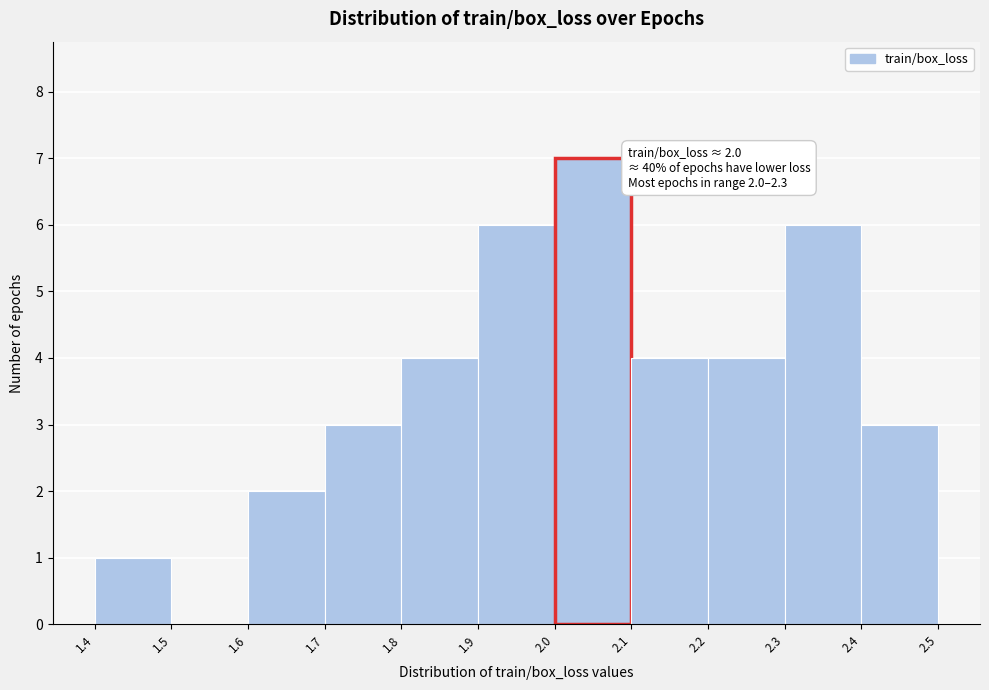

Which range on the x-axis has the tallest bar?

2.0 to 2.1